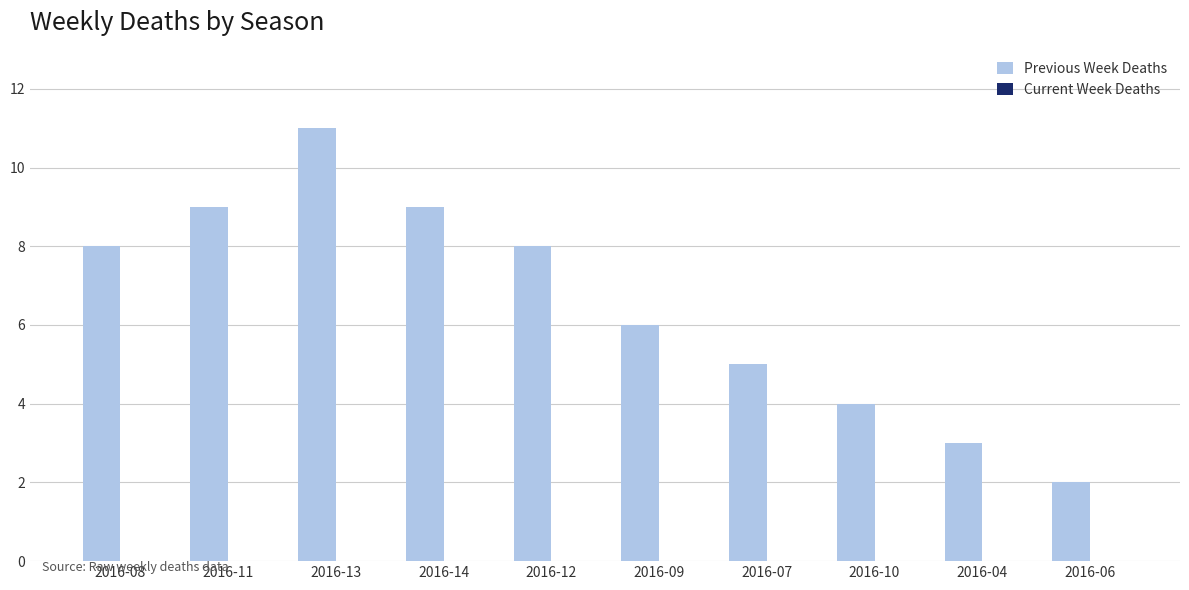

The value at 2016-10 is 4. True or false?

True